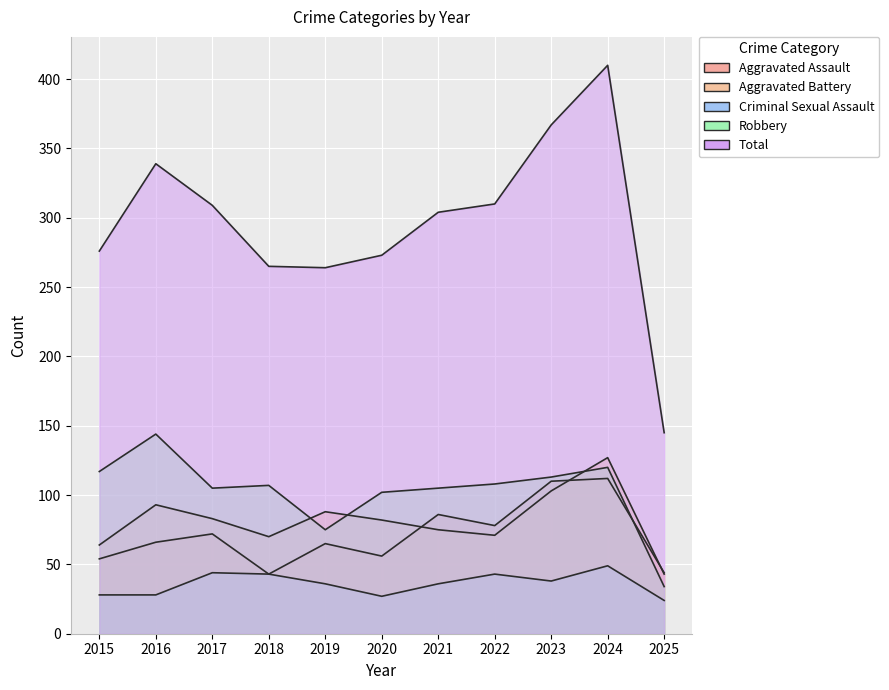

What is the value of the Total point at the 9th from the left?

367